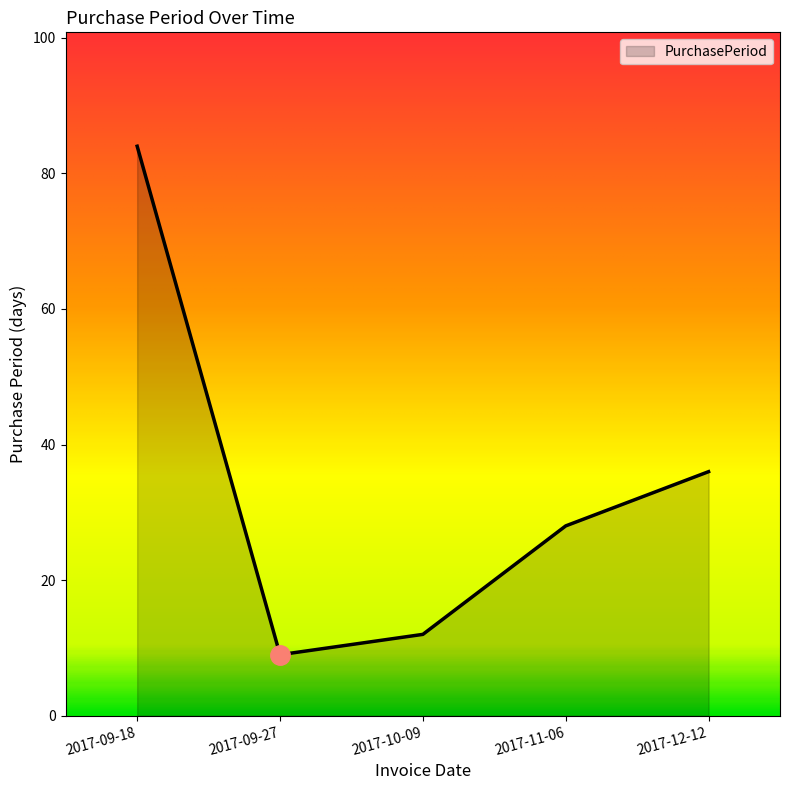

True or false: there are more than 0 points higher than both neighbors.

False